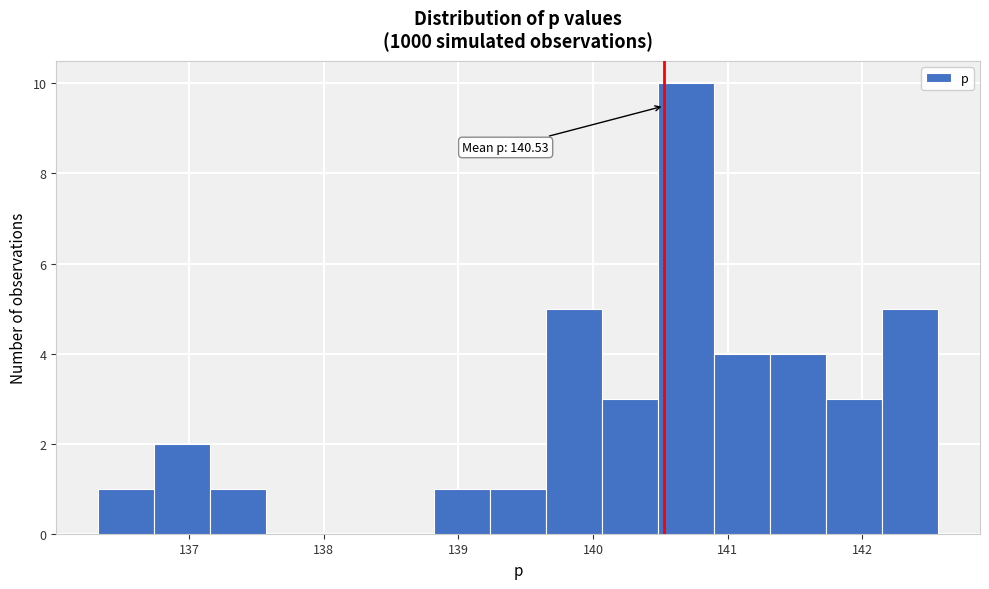

Which range on the x-axis has the tallest bar?

140.5 to 140.9